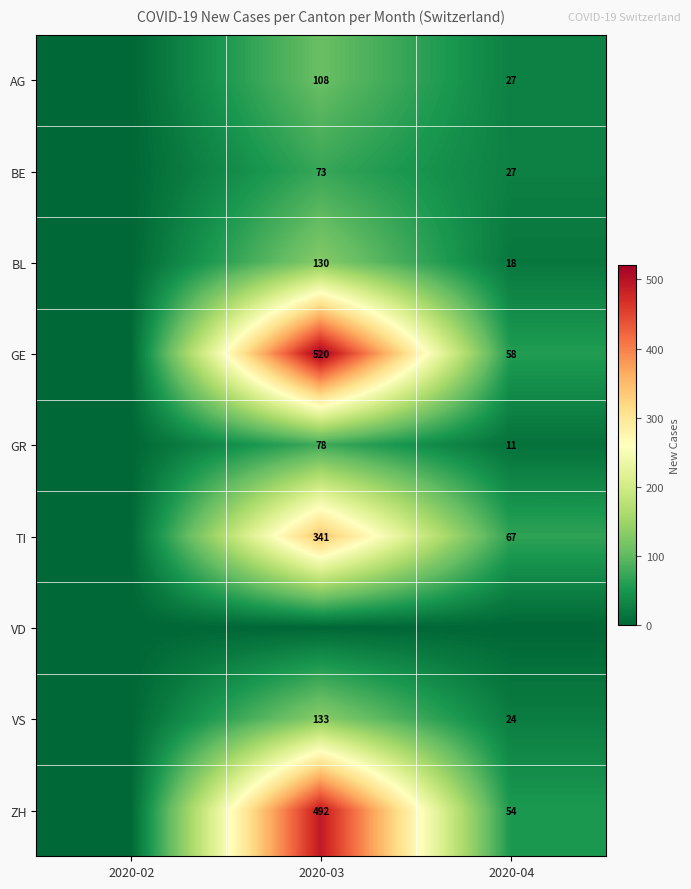

Is the value of GR at 2020-04 greater than the value of BE at 2020-03?

No